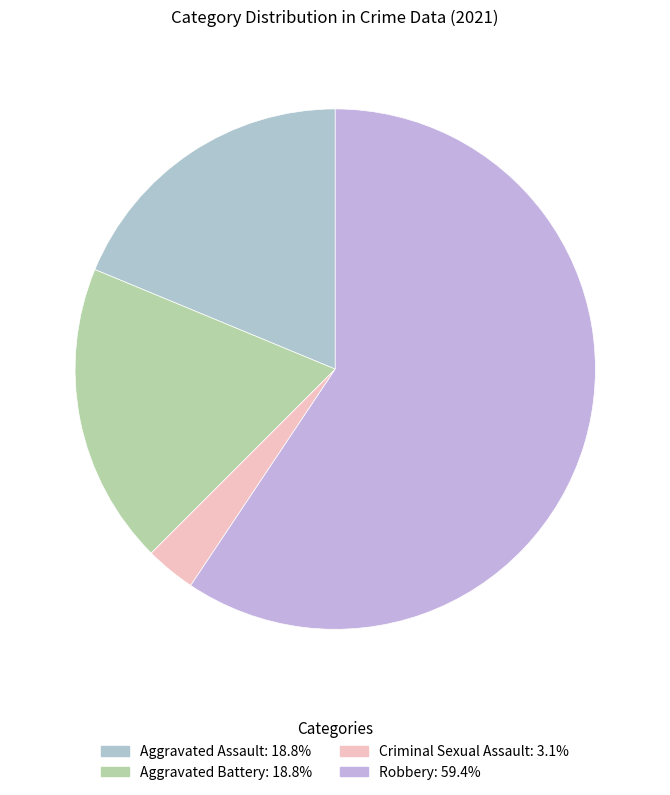

Which category has the smallest portion of the pie?

Criminal Sexual Assault